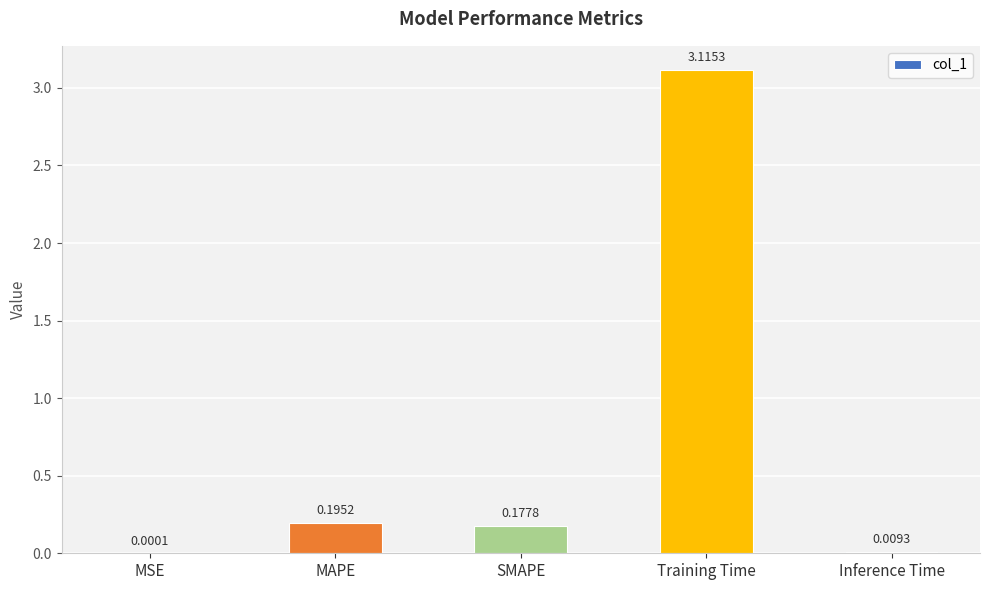

Where is the data nearest to the value 1?

MAPE